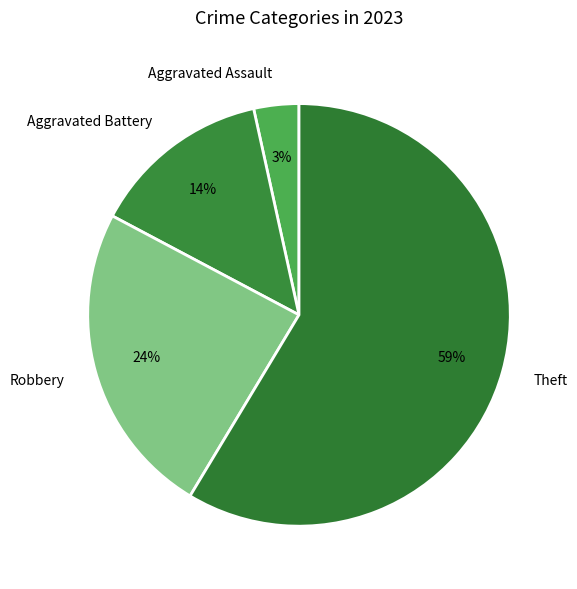

What is the smallest slice in the pie chart?

Aggravated Assault